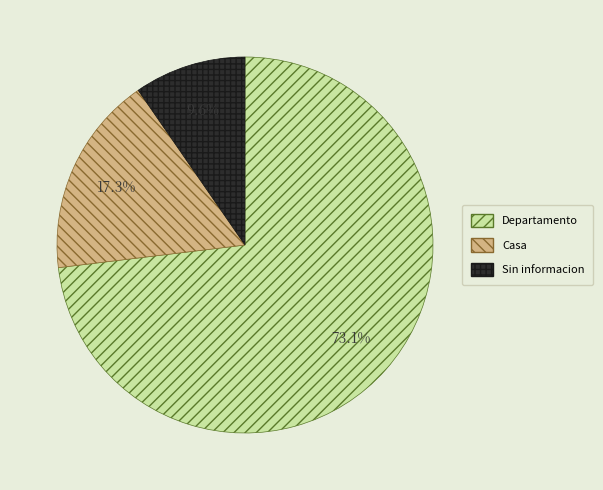

Which category accounts for the majority?

Departamento